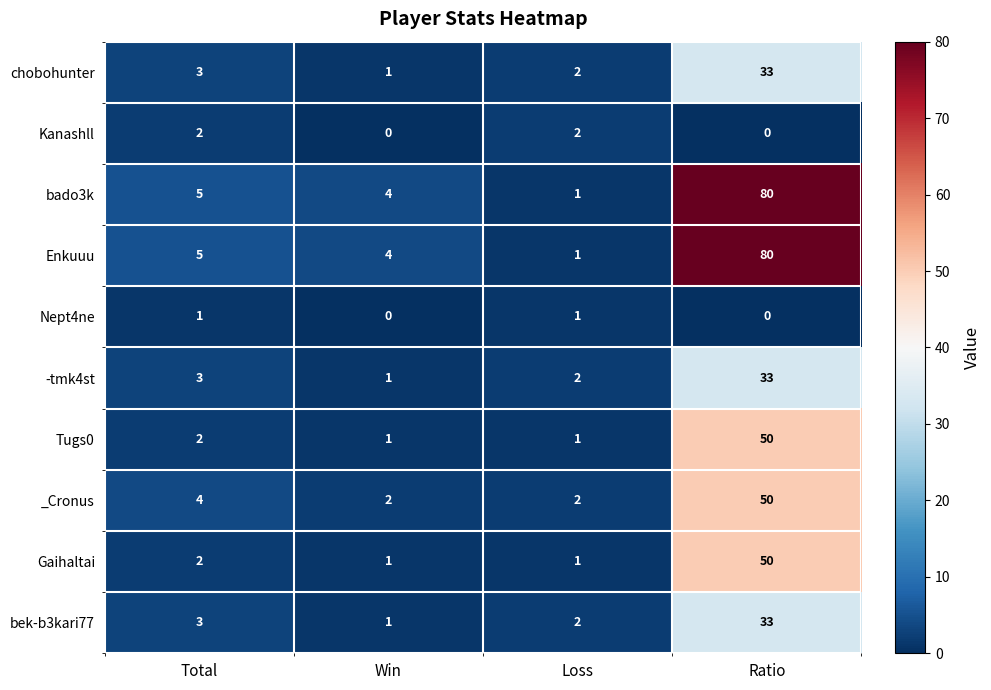

How many data points does each series have?

4